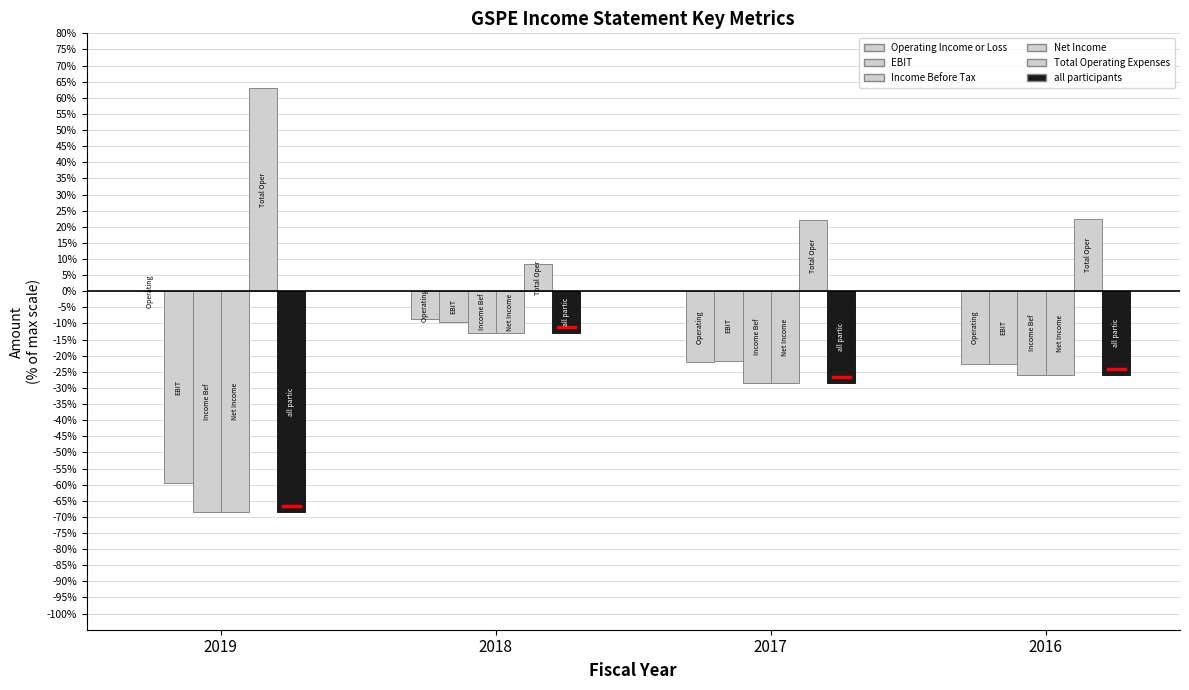

Is the value of all participants at 2018 greater than the value of Operating Income or Loss at 2017?

Yes